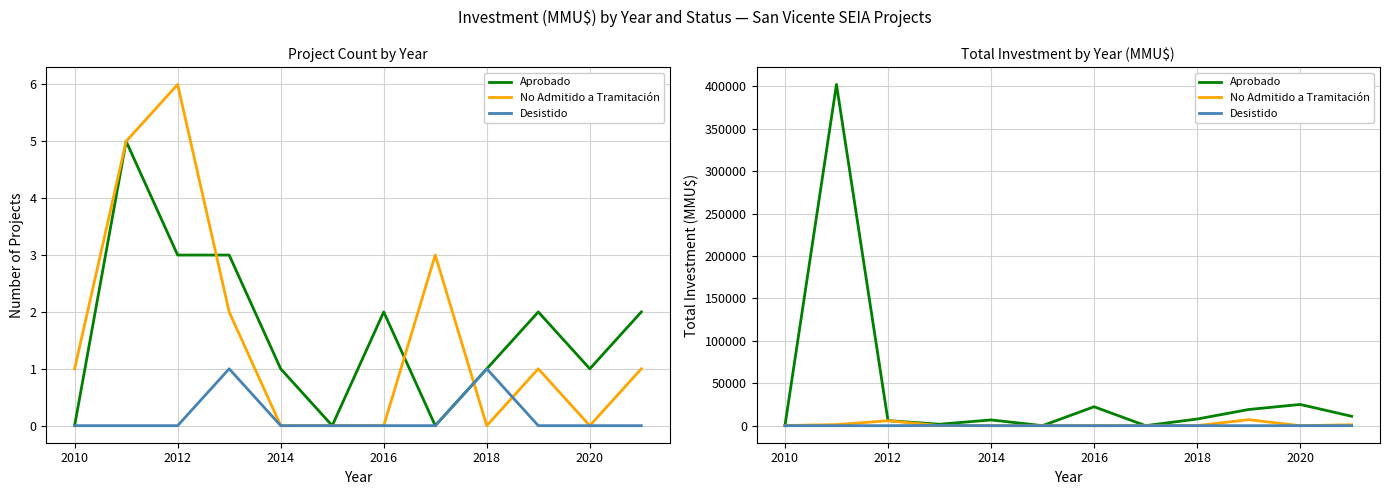

Between which two adjacent categories do No Admitido a Tramitación and Desistido first intersect?

2012 and 2014